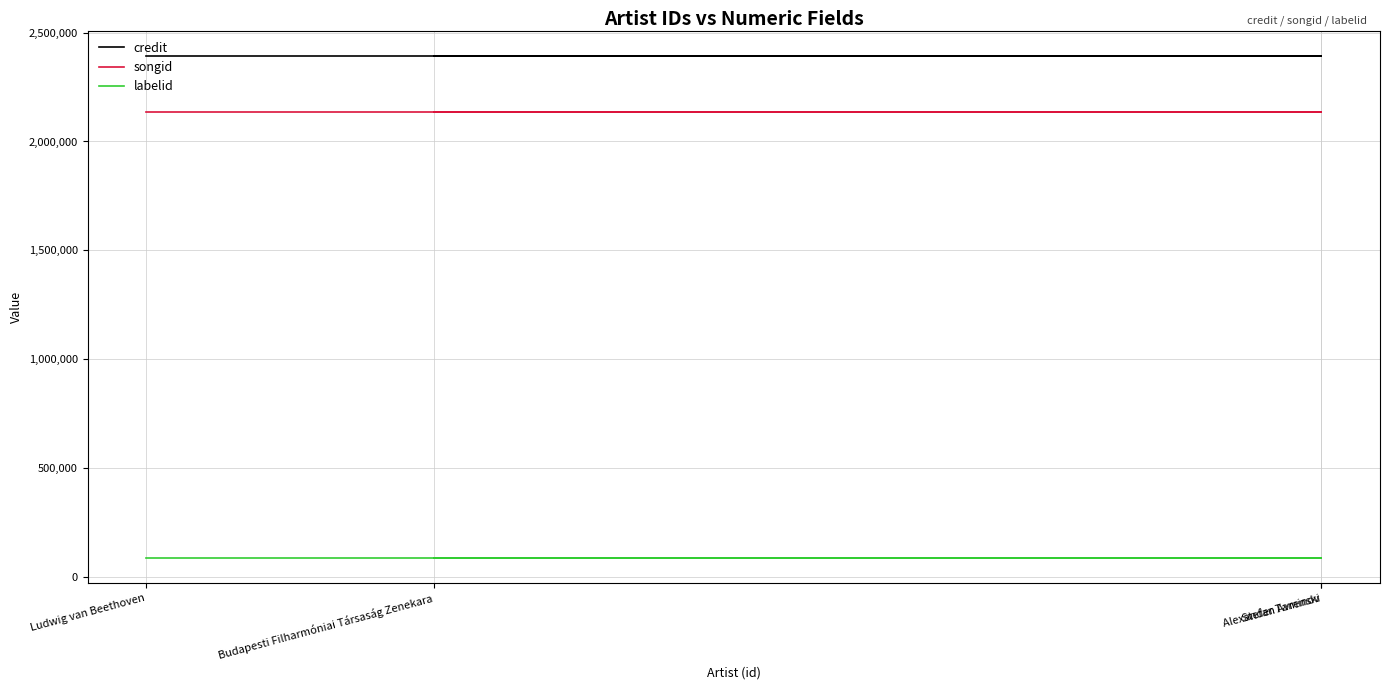

What is the total value across all series at Ludwig van Beethoven?

4616006